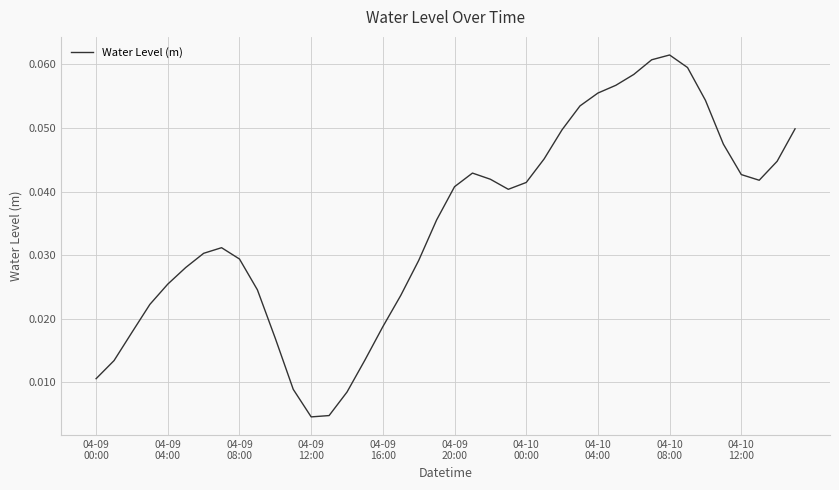

How many lines are shown in the chart?

1